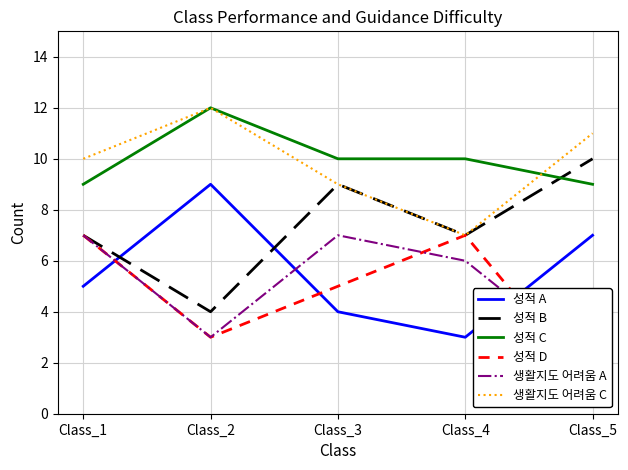

At Class_5, list the series in order from smallest to largest.

성적 D, 생활지도 어려움 A, 성적 A, 성적 C, 성적 B, 생활지도 어려움 C